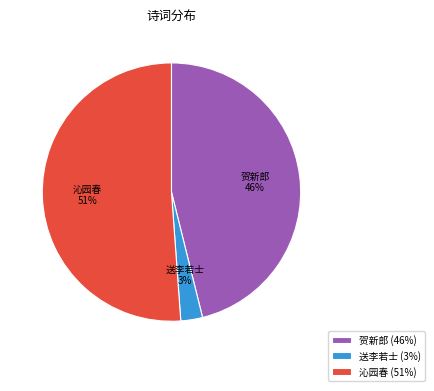

Which has a higher value, 沁园春 (51%) or 贺新郎 (46%)?

沁园春 (51%)